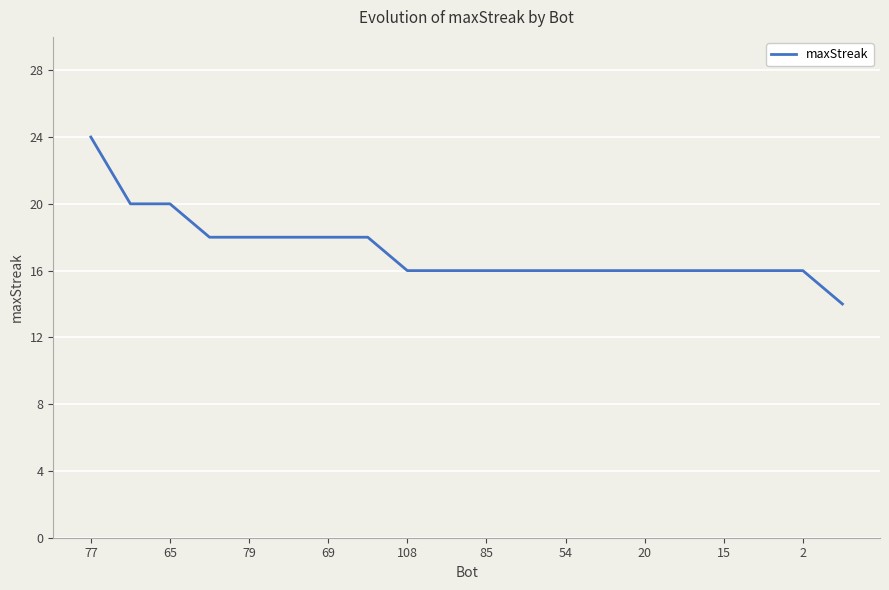

What is the average value?

17